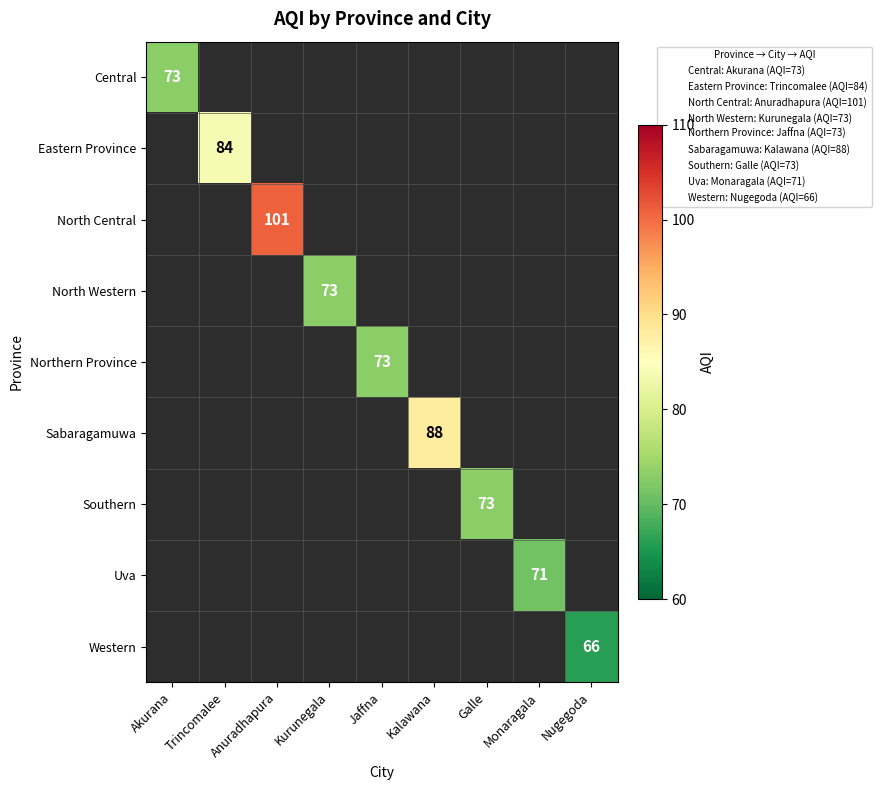

The value of North Western at Kurunegala is 73. True or false?

True